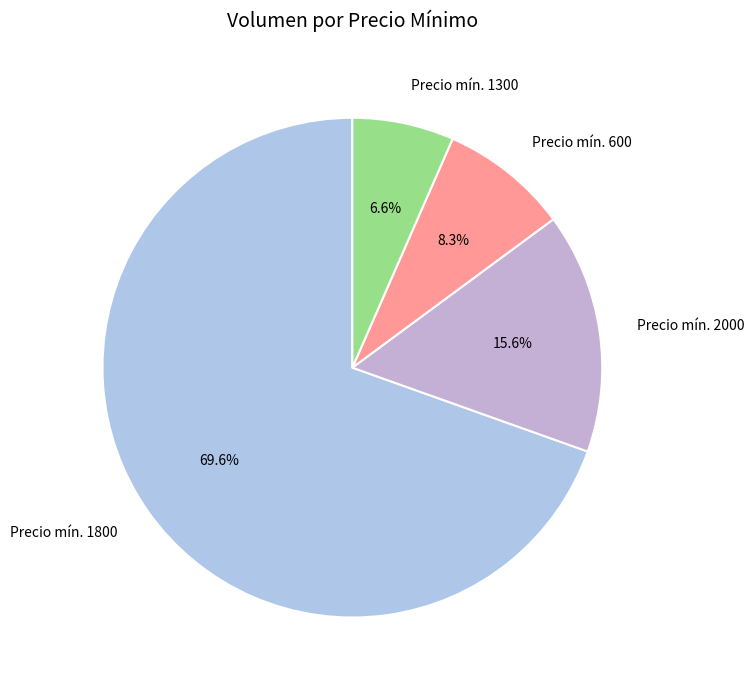

What is the largest slice in the pie chart?

Precio mín. 1800